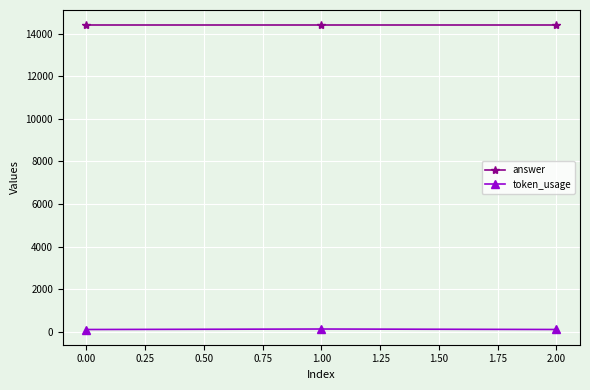

Rank the series at 0.00 from highest to lowest value.

answer, token_usage